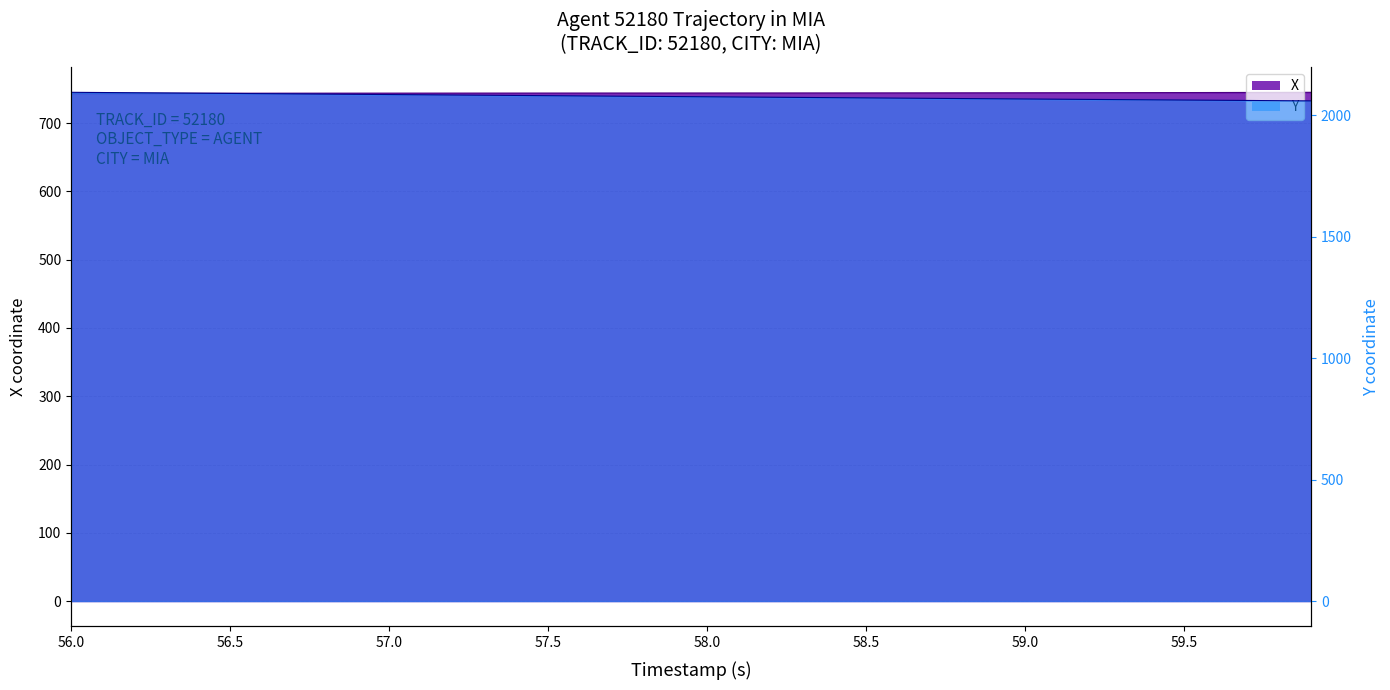

What is the sum of all X values?

22329.5